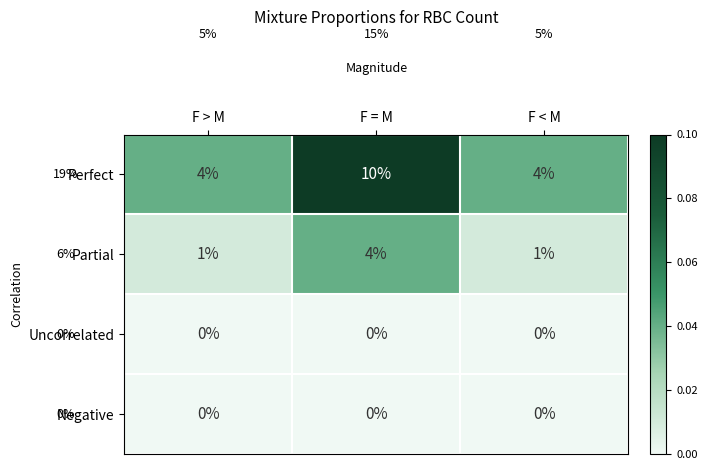

Is it true that Partial equals 2 at F > M?

False